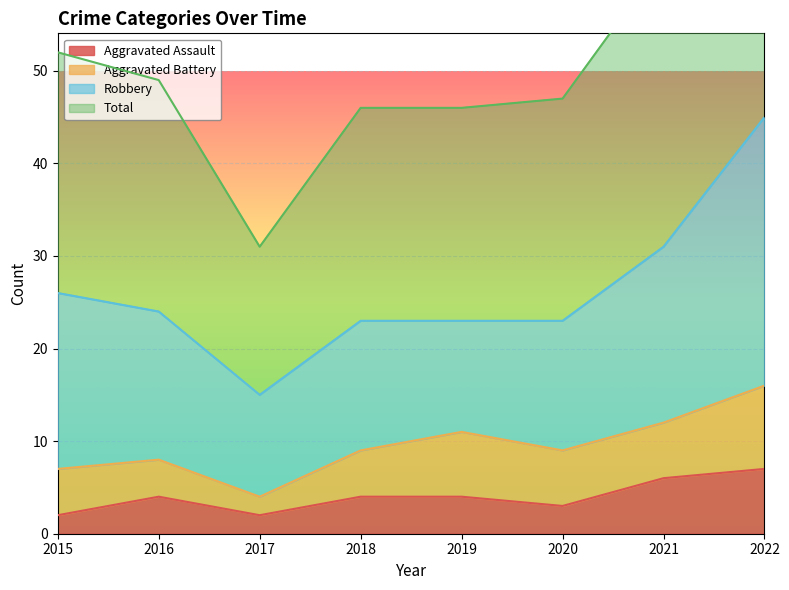

Read the Aggravated Assault value at 2019.

4